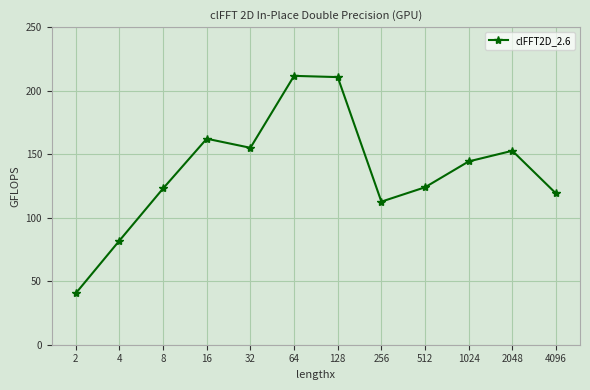

True or false: the data shows 229.6 at 16.

False